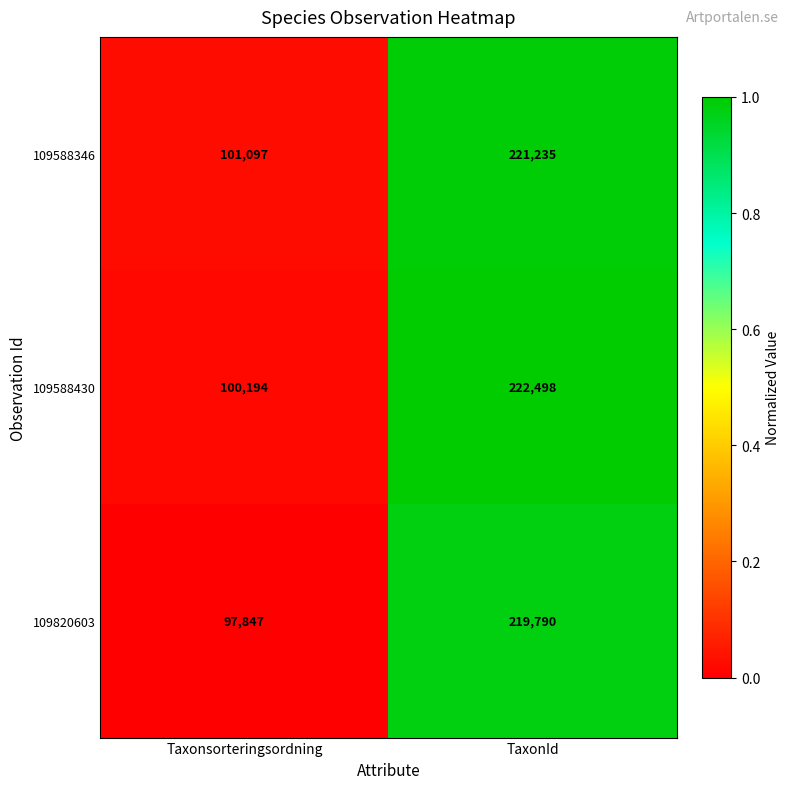

Rank the series by their maximum value, from lowest to highest.

109820603, 109588346, 109588430